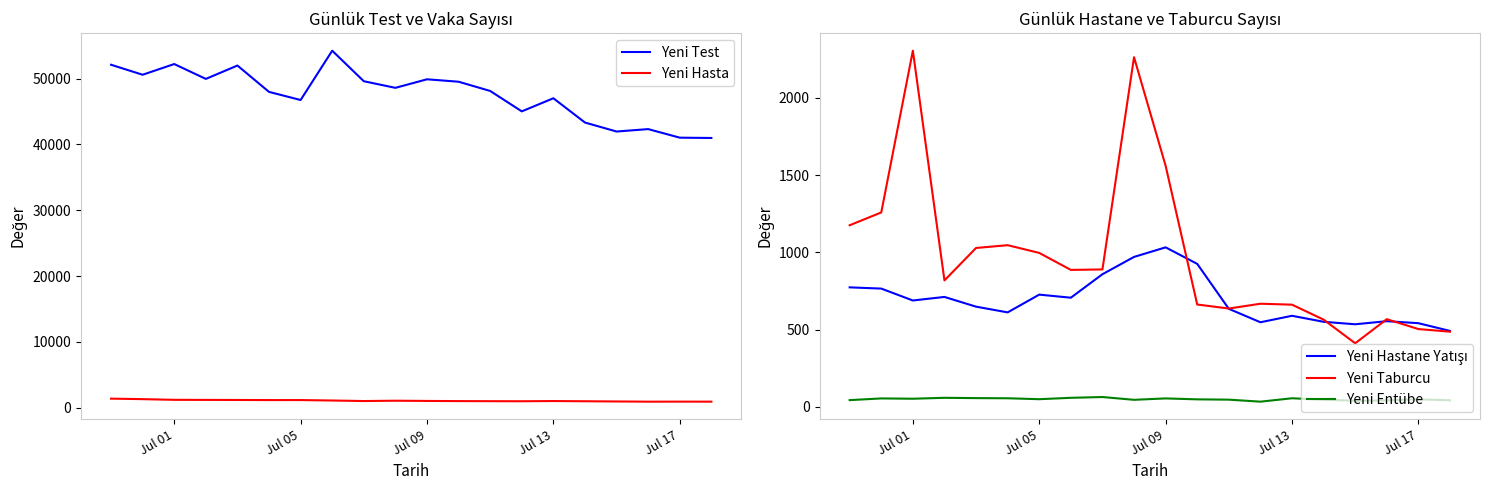

Which series has the widest spread of values?

Yeni Test